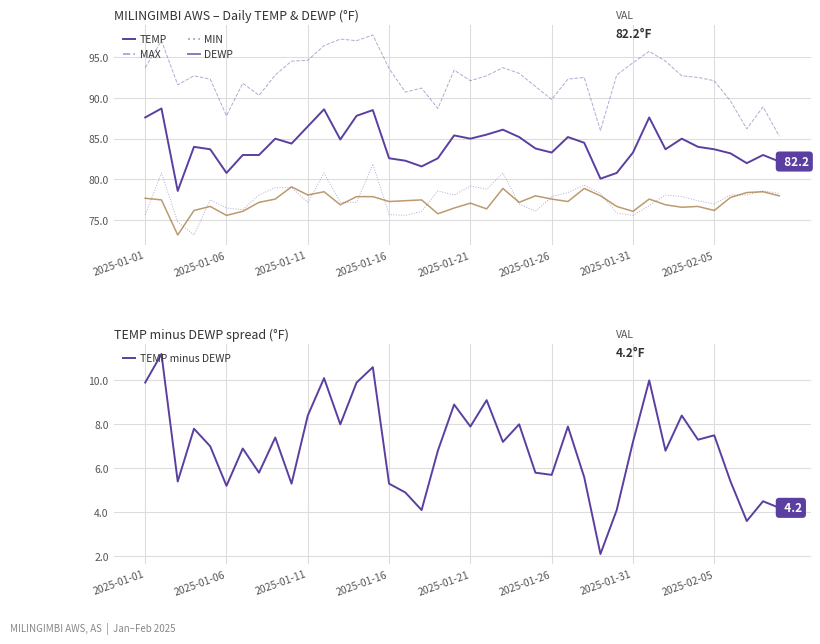

True or false: TEMP and MIN intersect in this chart.

False